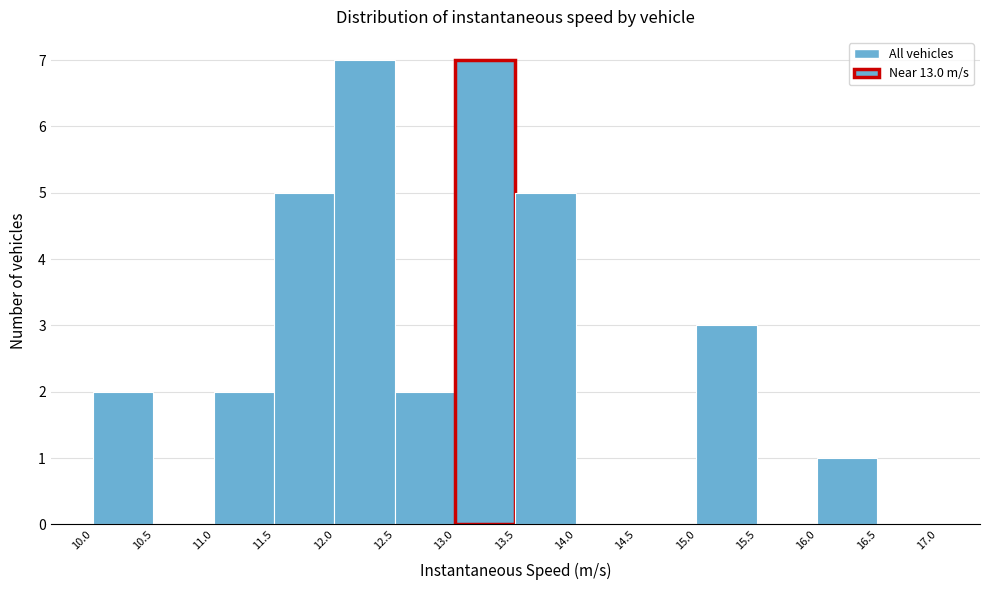

How tall is the bar that spans 11.5 to 12.0 on the x-axis? The values are not printed on the chart, so give them approximately, as read against the axis.

5